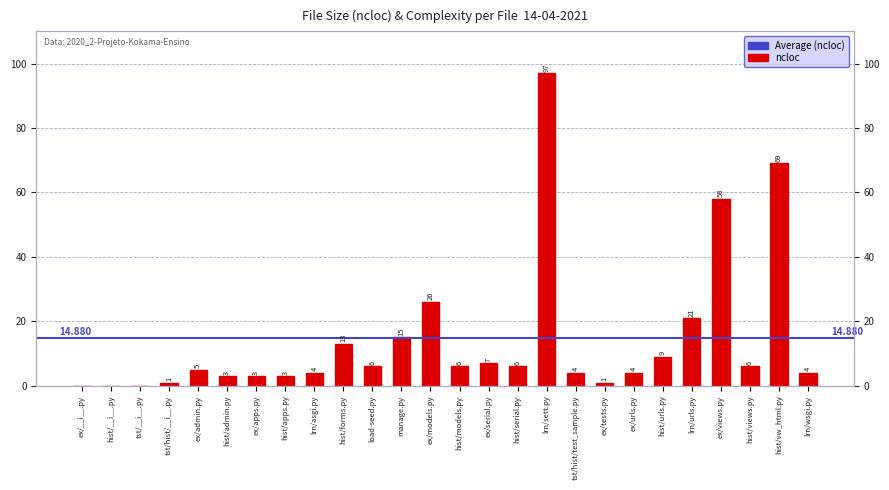

Between lrn/urls.py and hist/apps.py, which is larger?

lrn/urls.py